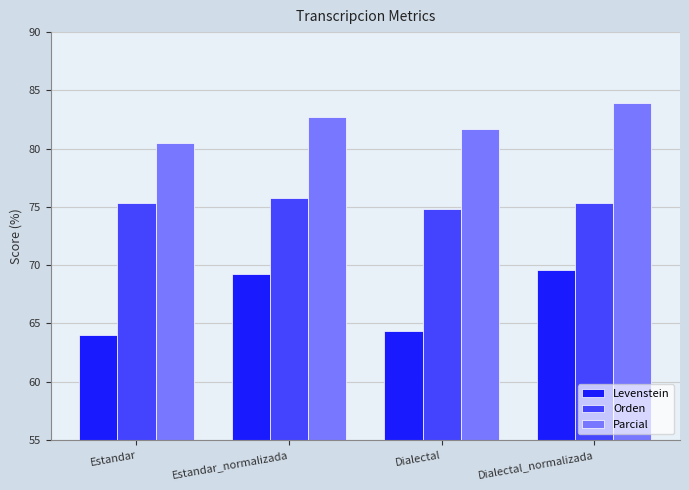

What is the spread (max minus min) of values at Estandar?

16.5